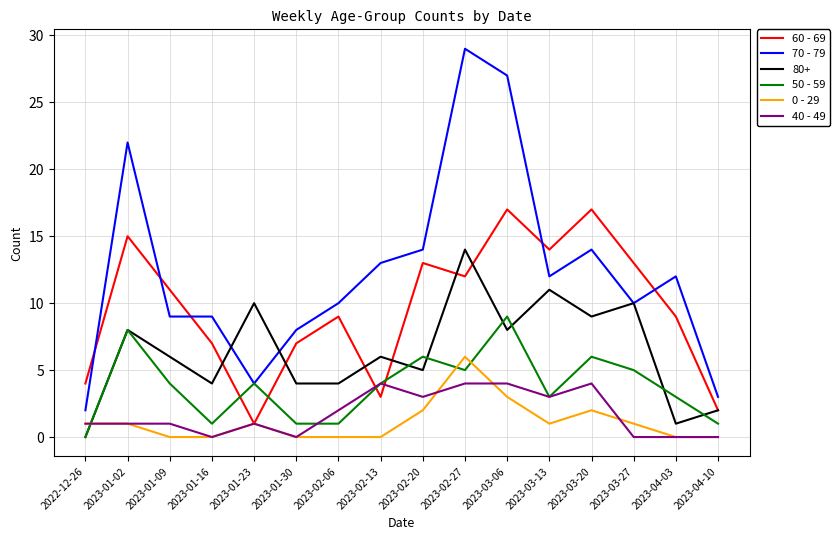

What position from the right is 2023-02-06?

10